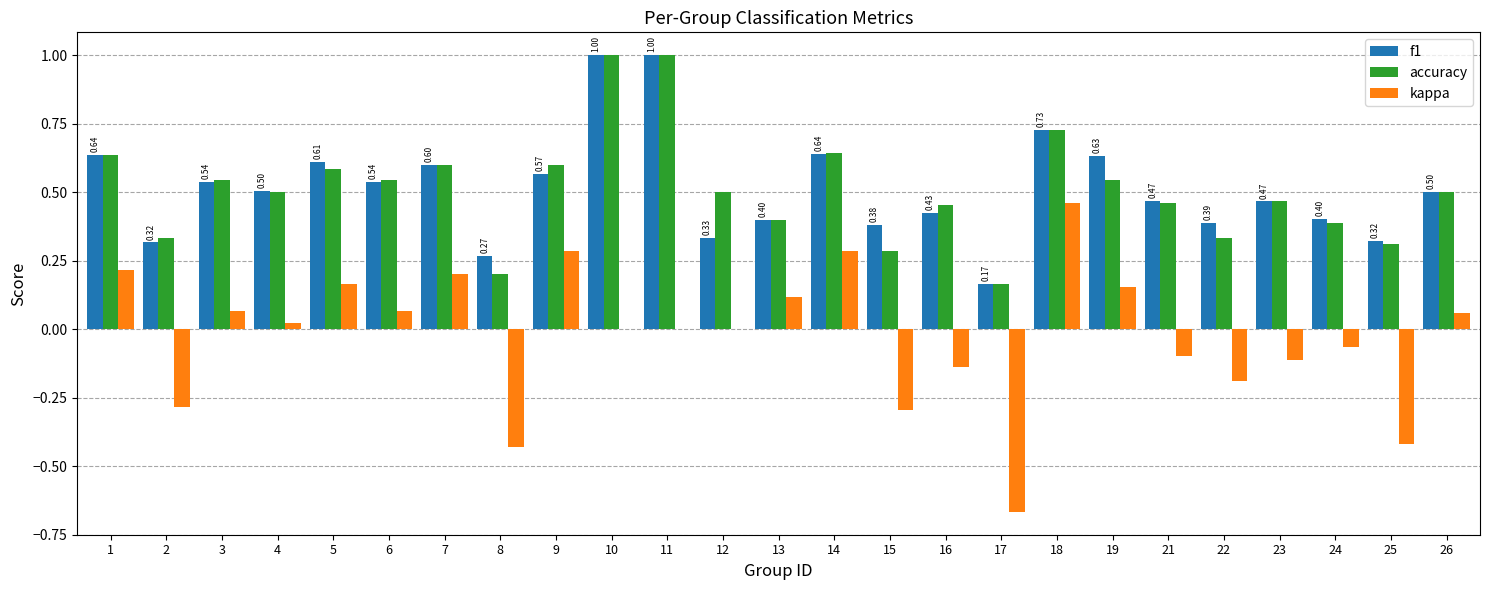

What is the greatest value displayed?

1.0